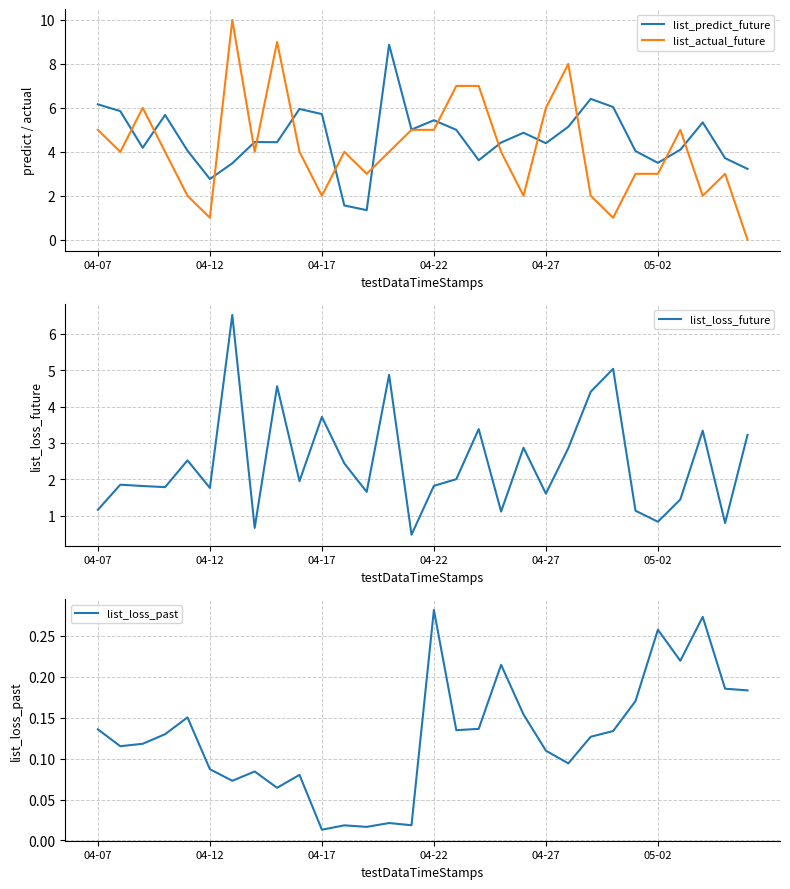

What is the minimum value for list_predict_future?

1.3